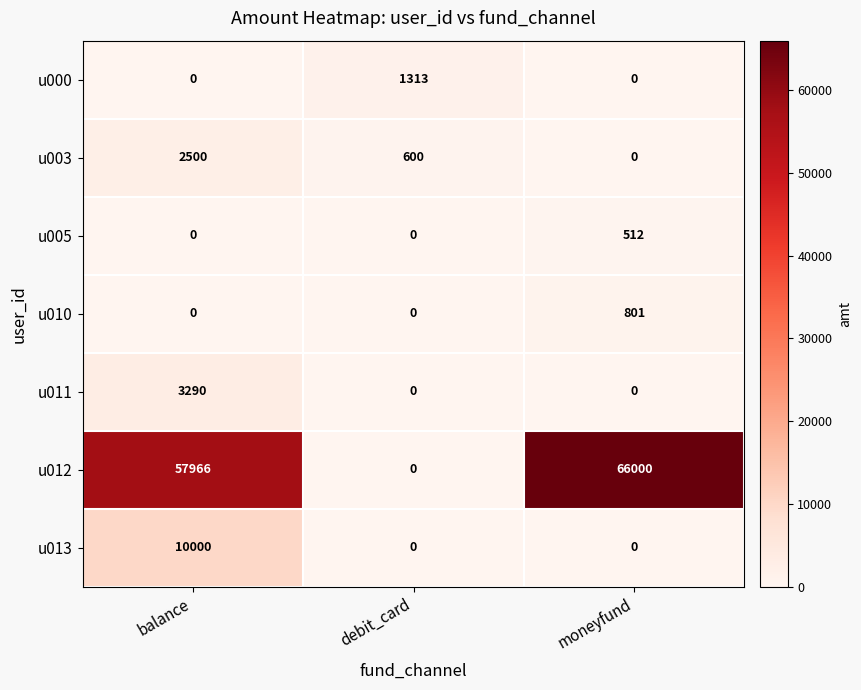

What is the spread (max minus min) of values at balance?

57966